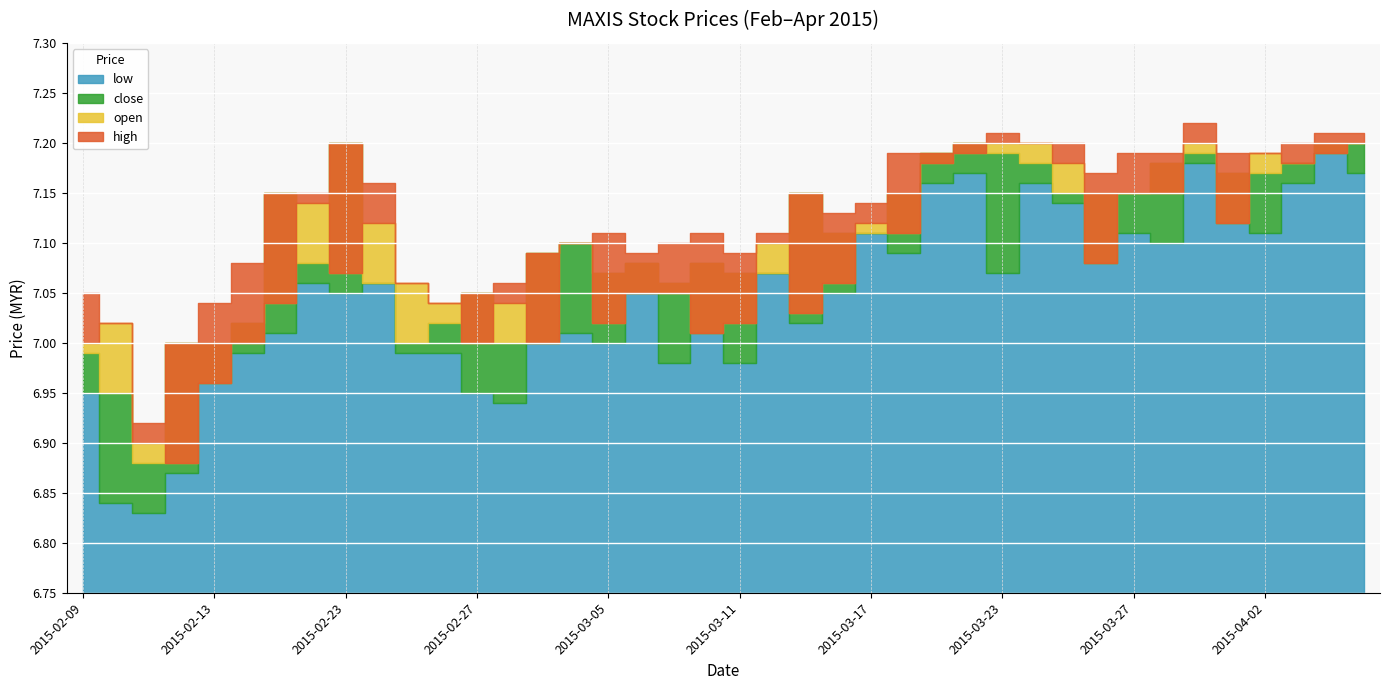

What are all the series names shown in the legend?

open, high, low, close